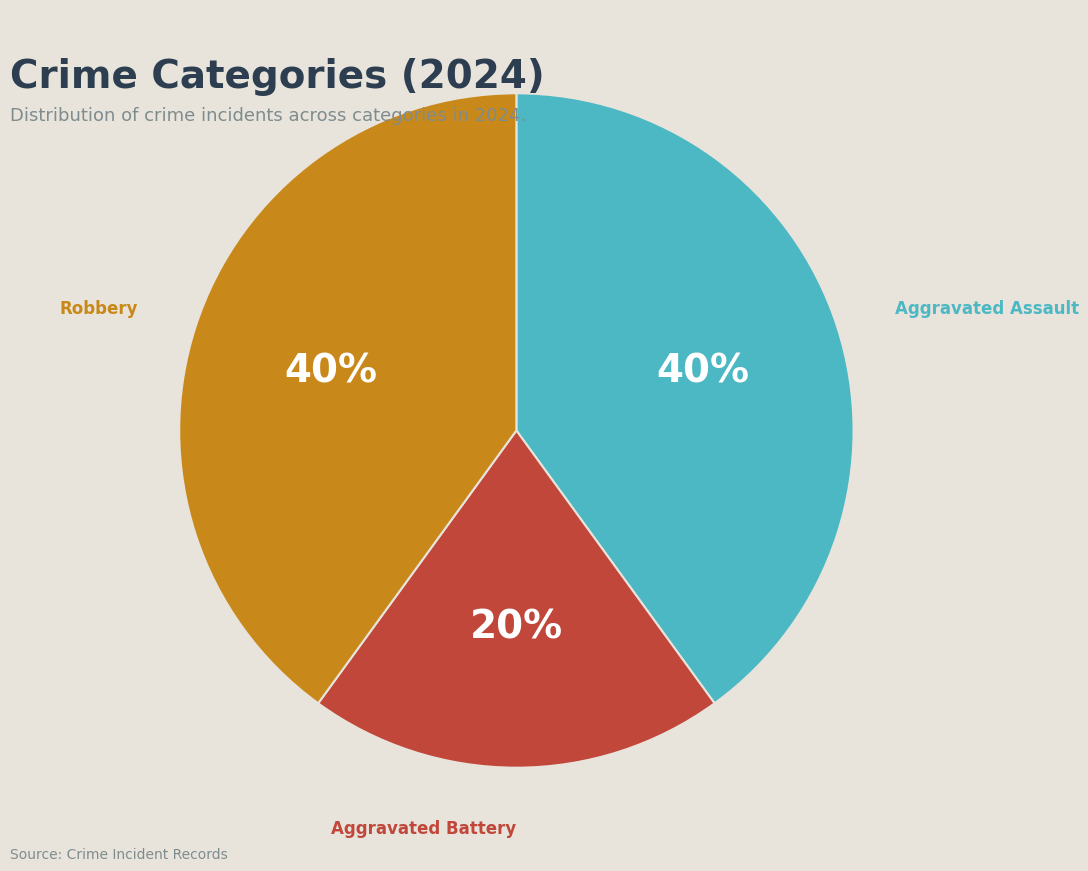

To the nearest percent, what portion does Robbery represent?

40%